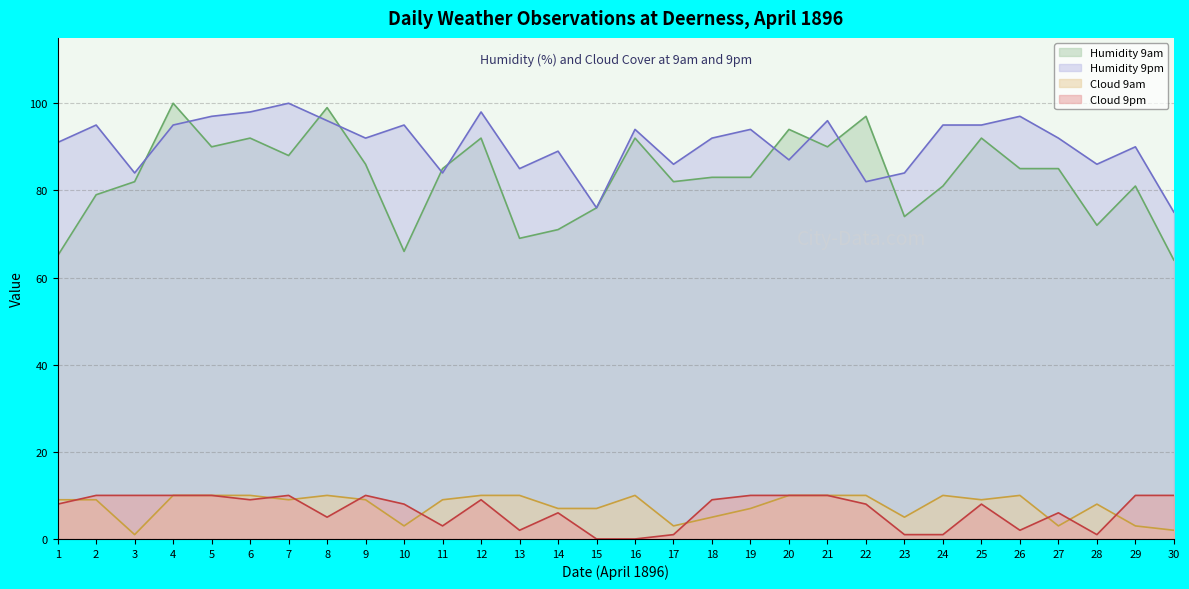

What is the value of the Humidity 9am point at the 14th from the left?

71